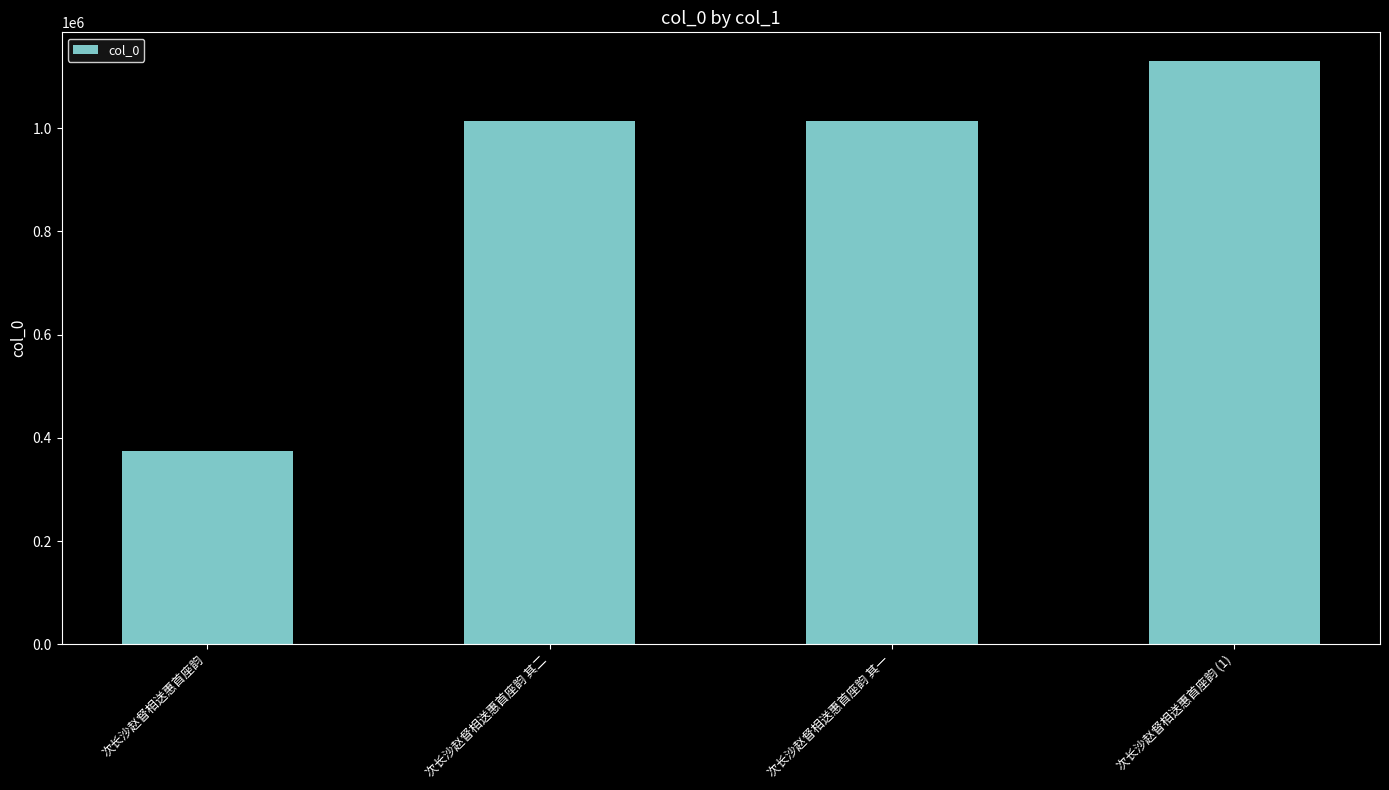

What position from the right is 次长沙赵督相送惠首座韵 其二?

3